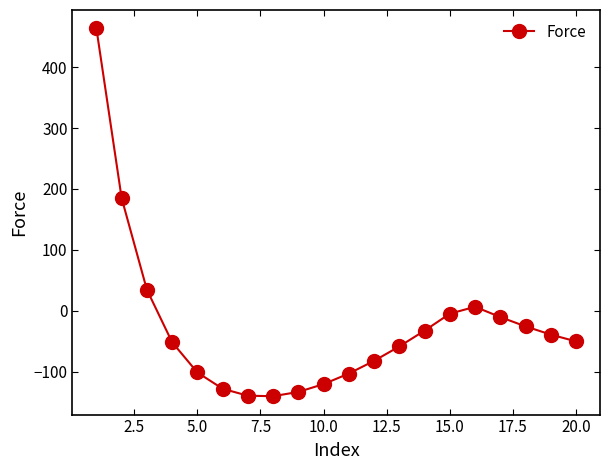

What is the value of the 10th point from the left?

-120.5